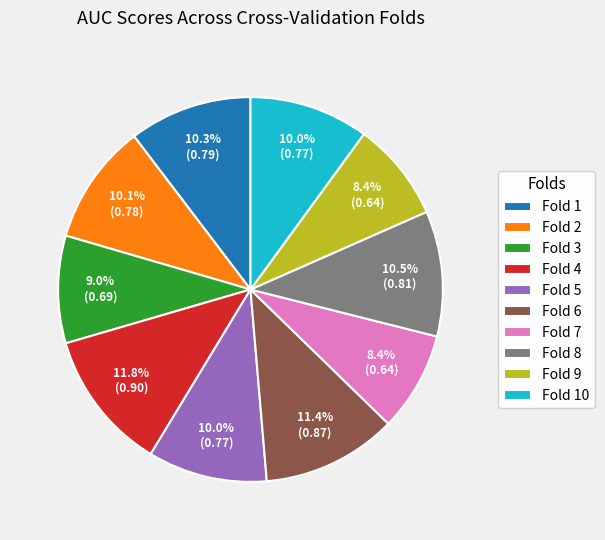

To the nearest percent, what is the average slice percentage?

10%